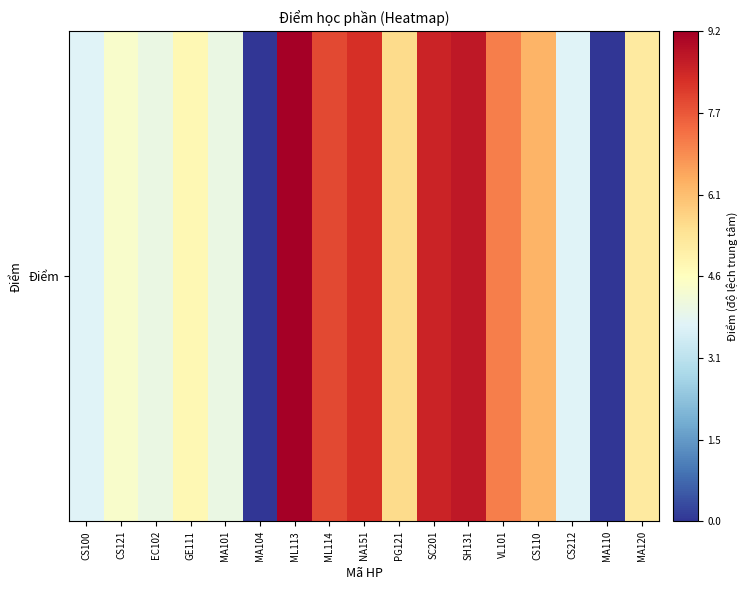

What is the sum of all values?

13.2